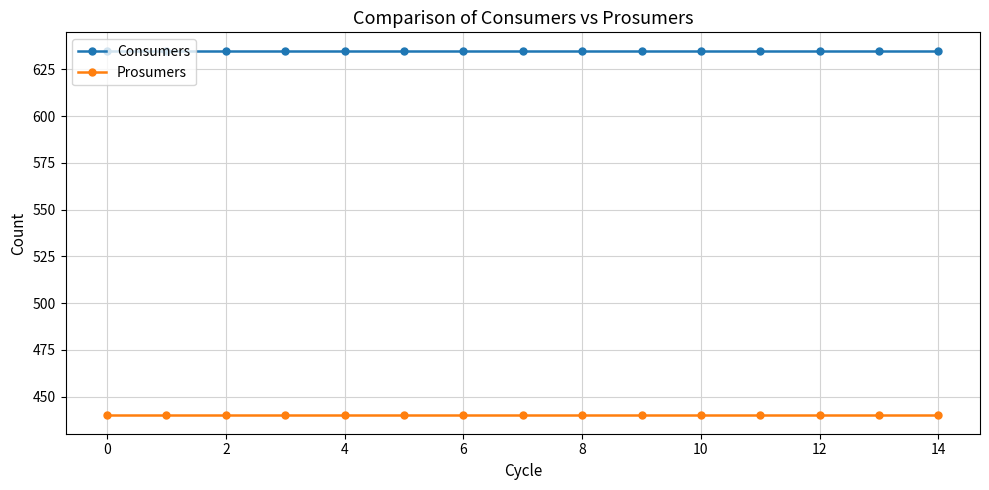

At how many categories does at least one series exceed 539?

15